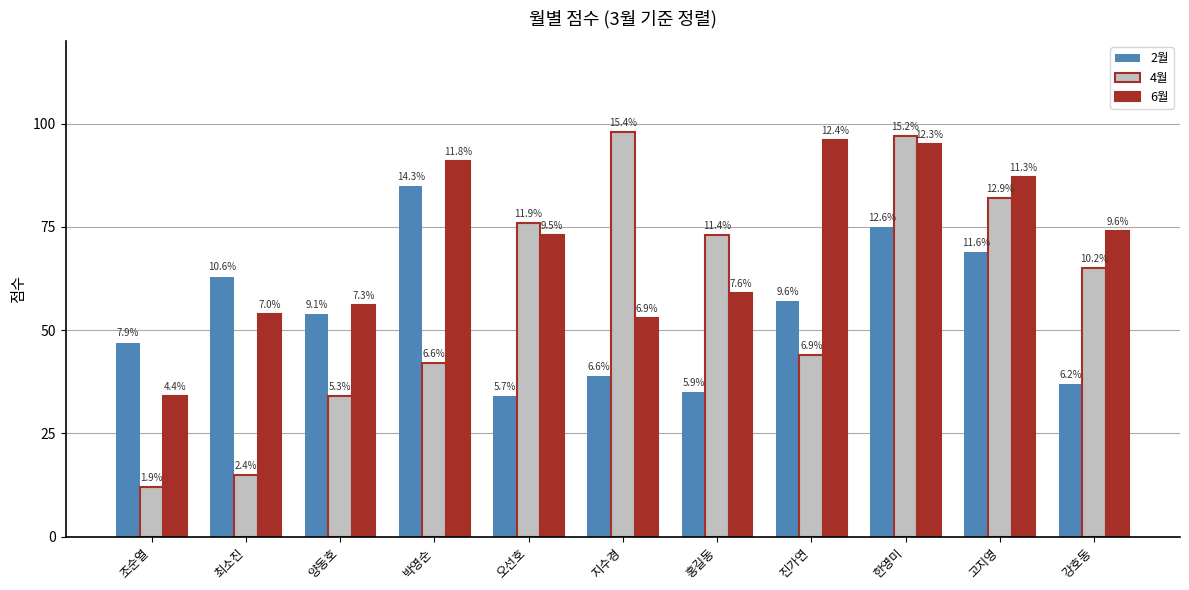

What are all the series names shown in the legend?

2월, 4월, 6월